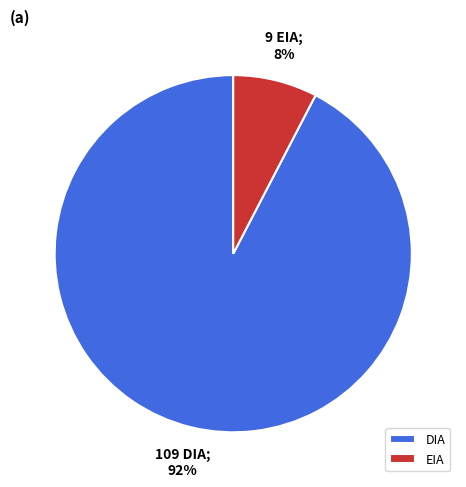

Do EIA and DIA together represent more than half of the pie?

Yes